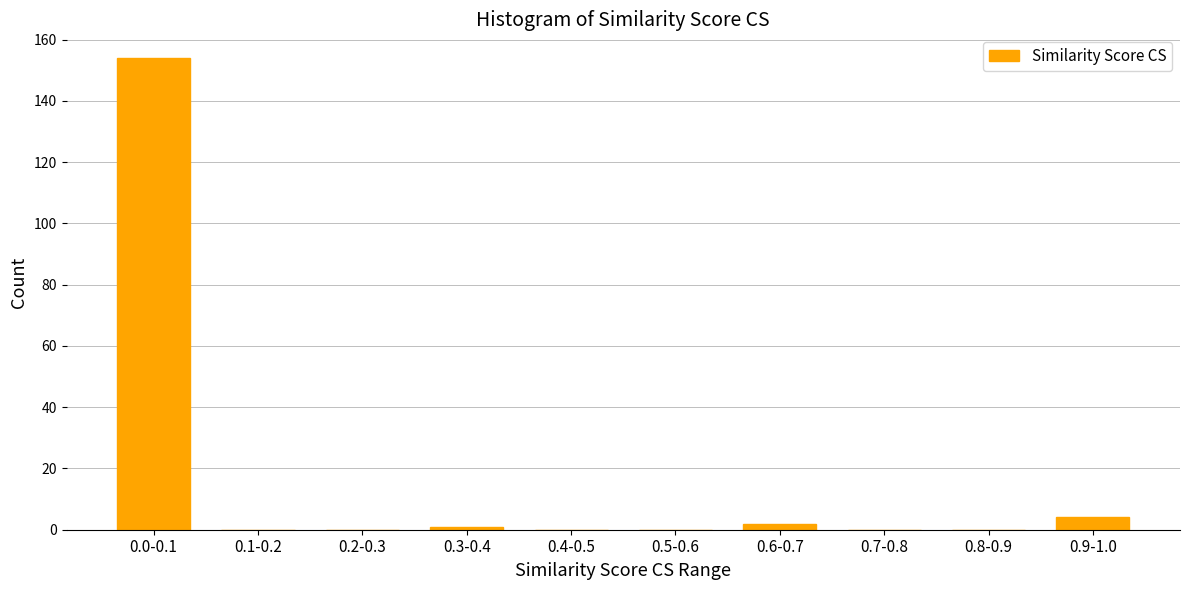

Reading left to right, transcribe all the data shown in this chart.

0.0-0.1=154	0.1-0.2=0	0.2-0.3=0	0.3-0.4=1	0.4-0.5=0	0.5-0.6=0	0.6-0.7=2	0.7-0.8=0	0.8-0.9=0	0.9-1.0=4